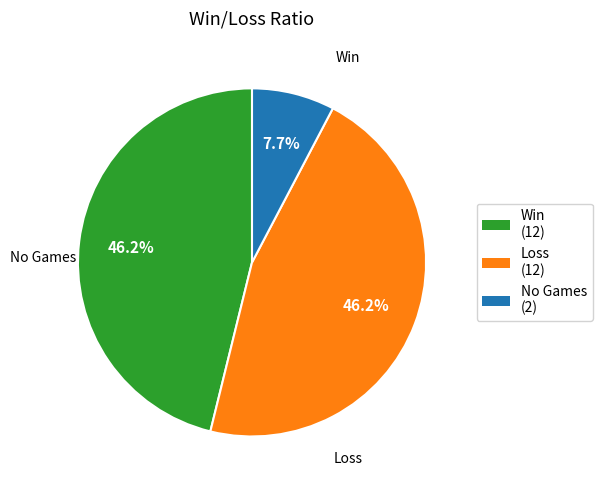

To the nearest percent, what is the average slice percentage?

33%